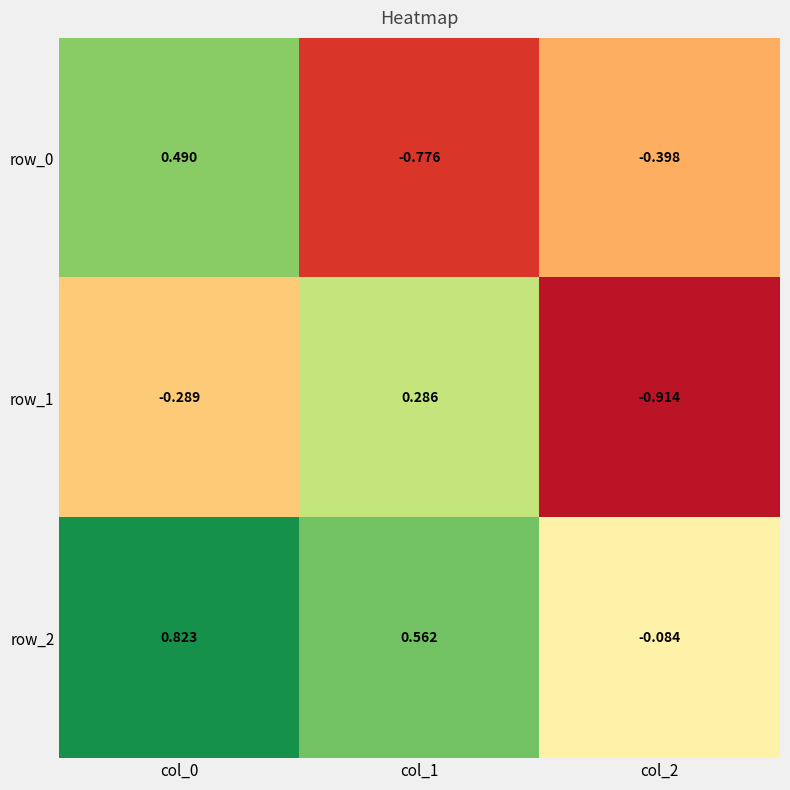

How many values in the row_2 series exceed 0?

2